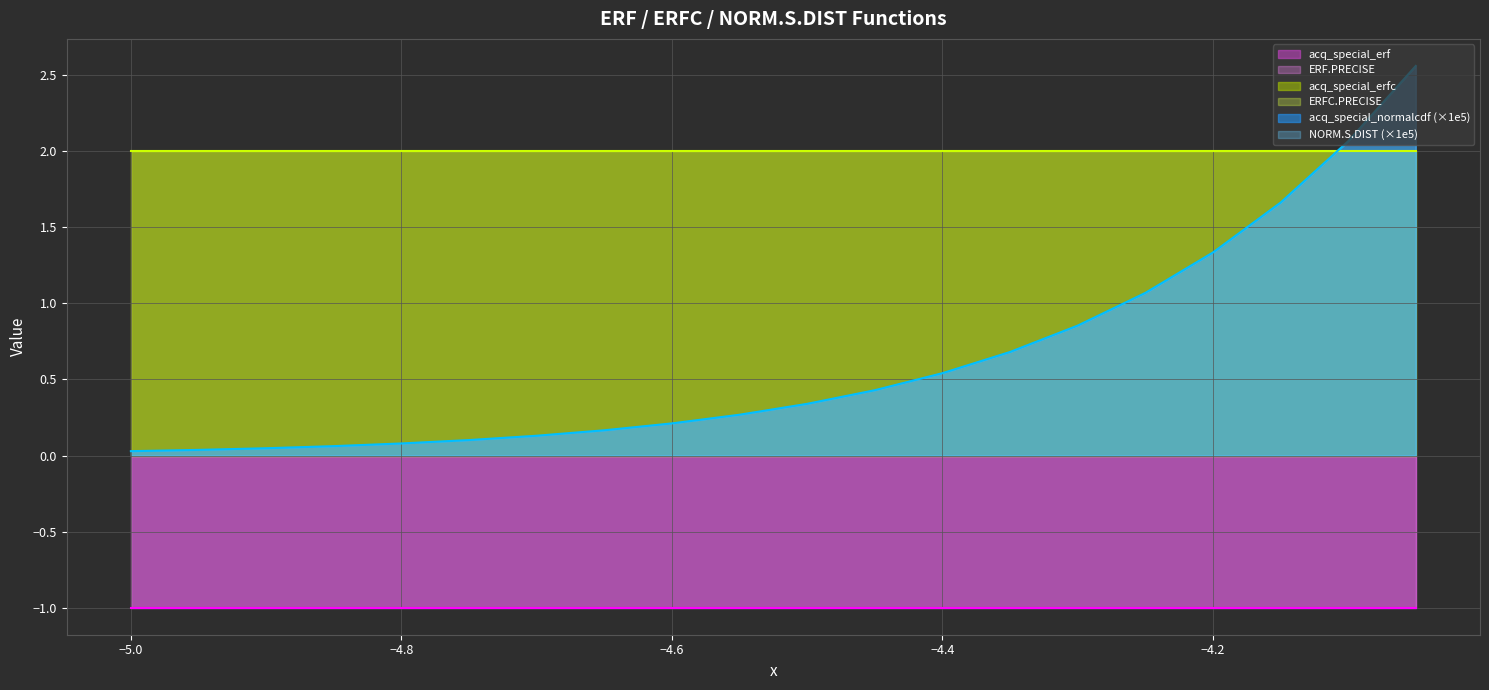

What is the average value of the acq_special_erfc series?

2.0